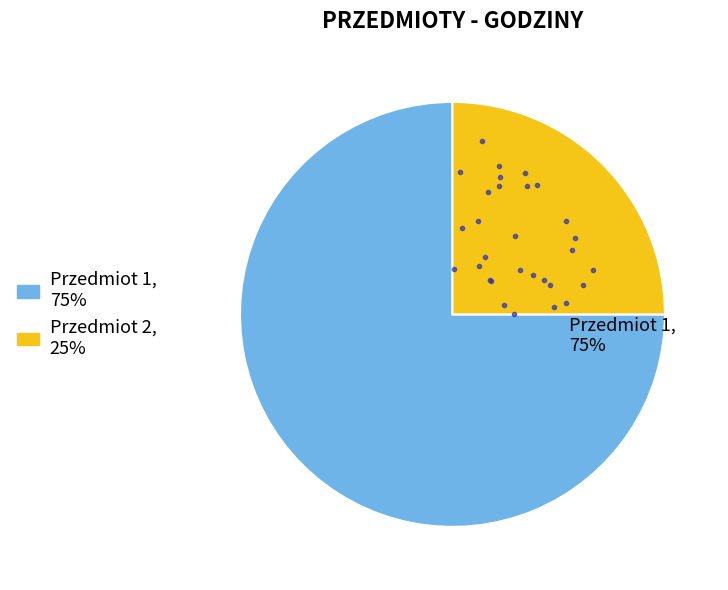

Does any single category account for the majority?

Yes